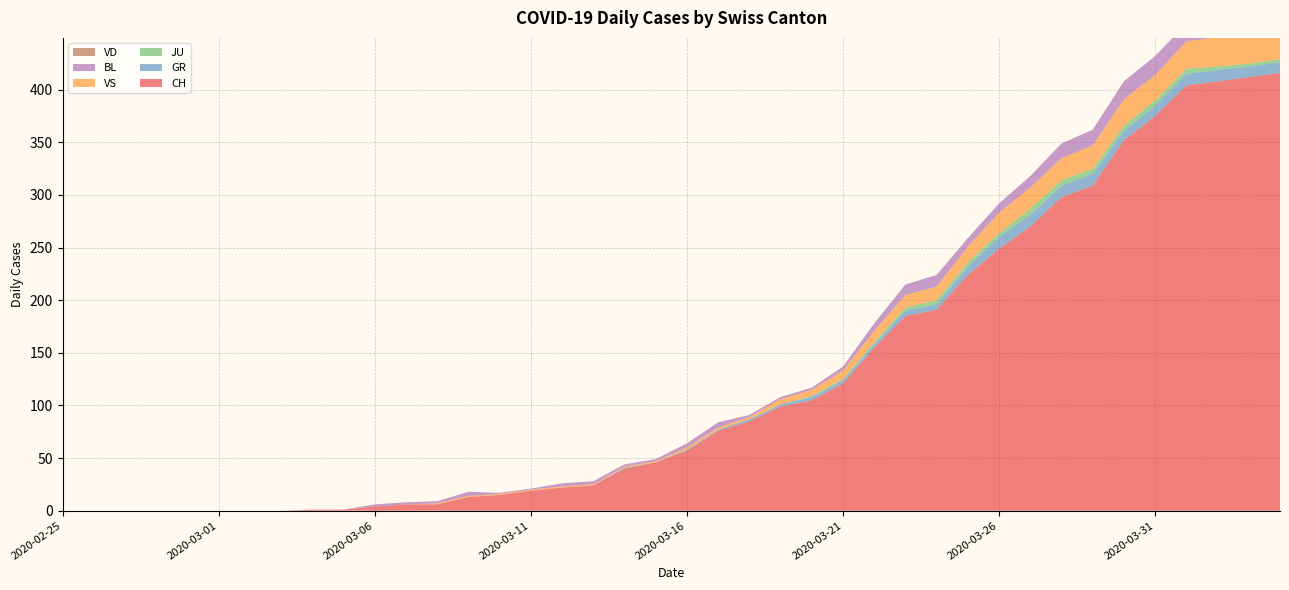

Reading left to right, extract all data points from this chart.

CH: 0	0	0	0	0	0	0	0	1	1	4	6	6	13	15	19	22	24	40	46	57	76	85	99	105	121	155	185	191	224	249	270	298	309	352	375	404	408	412	416
GR: 0	0	0	0	0	0	0	0	0	0	0	0	0	0	0	0	0	0	1	0	1	1	2	2	3	3	3	5	5	8	11	11	11	11	9	10	11	11	10	10
JU: 0	0	0	0	0	0	0	0	0	0	0	0	0	0	0	0	0	0	0	0	0	0	0	0	1	1	2	3	4	4	4	6	5	5	5	5	5	3	3	3
VS: 0	0	0	0	0	0	0	0	0	0	0	0	1	1	1	1	1	1	1	1	2	2	2	5	6	8	11	12	13	15	19	20	21	22	25	24	26	28	26	28
BL: 0	0	0	0	0	0	0	0	0	0	2	2	2	4	1	1	3	3	2	2	4	5	2	2	2	4	7	10	11	8	9	11	14	15	17	18	17	18	18	19
VD: 0	0	0	0	0	0	0	0	0	0	0	0	0	0	0	0	0	0	0	0	0	0	0	0	0	0	0	0	0	0	0	0	0	0	0	0	0	0	0	0